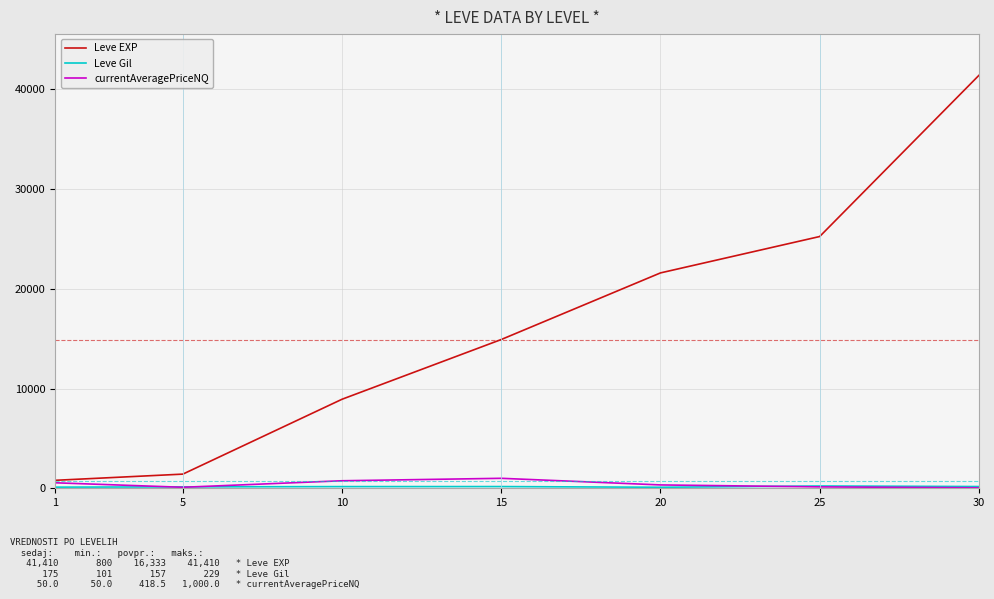

Which series has the largest total across all categories?

Leve EXP